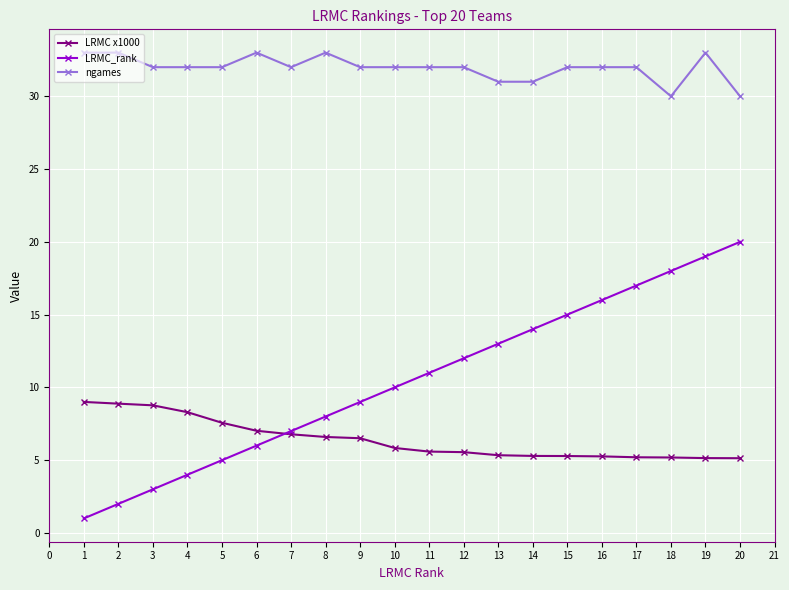

How many series are shown in this chart?

3